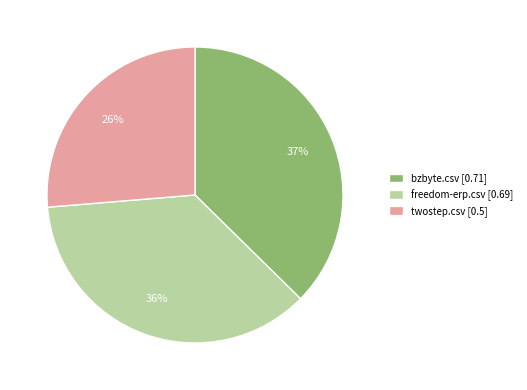

How many slices are in this pie chart?

3